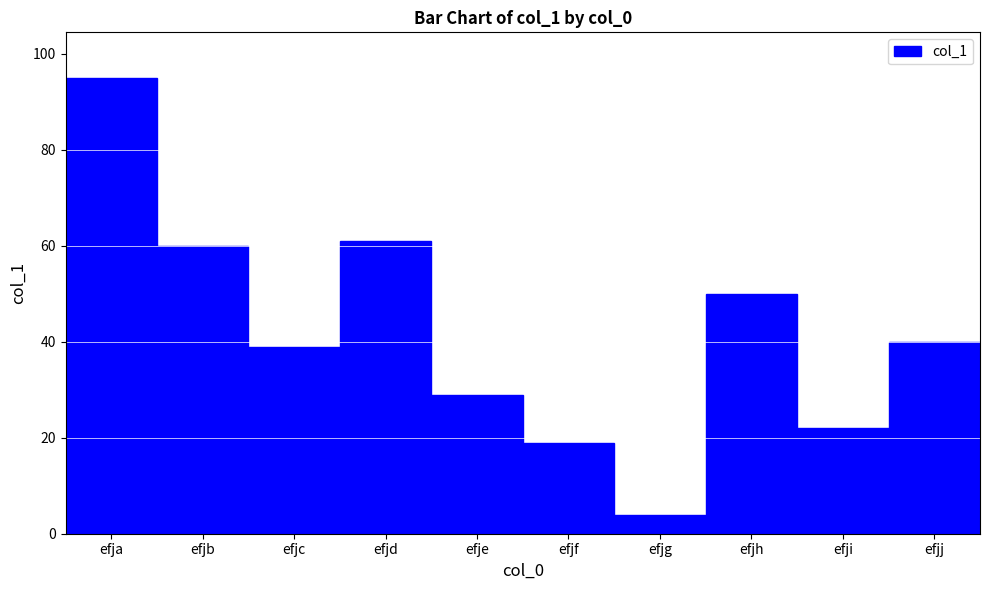

What is the difference between the second highest and second lowest values?

42